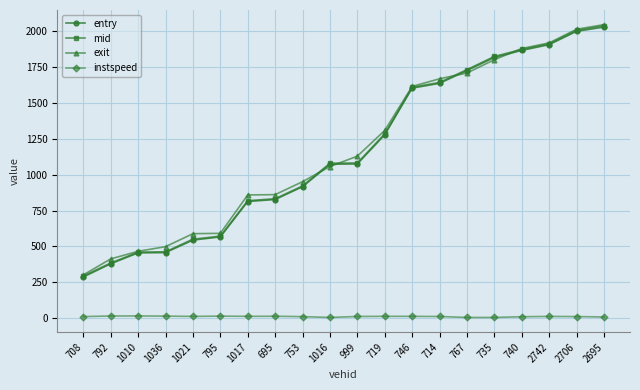

True or false: instspeed and exit intersect in this chart.

False